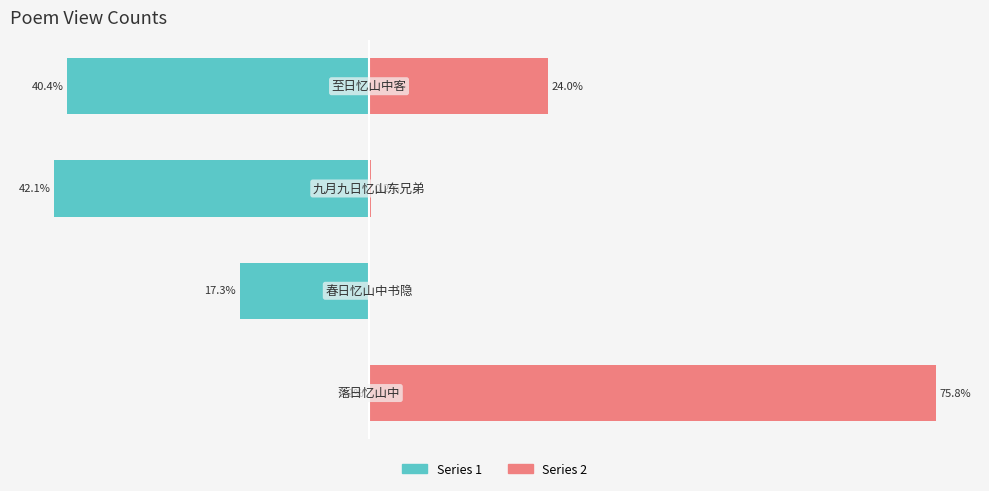

What is the highest value of the Series 2 (right) series?

75.8